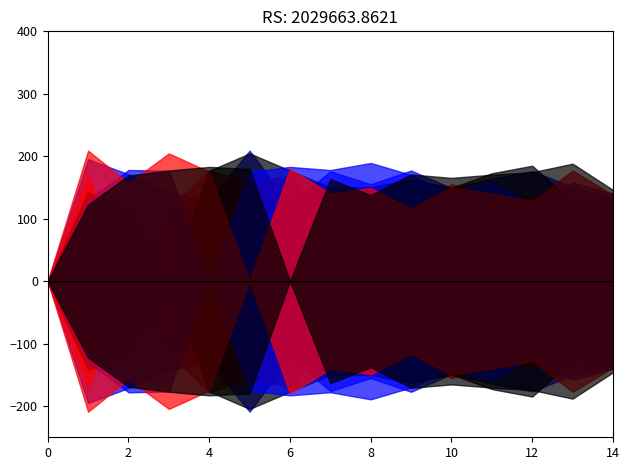

What is the total value across all series at 11?

946.0